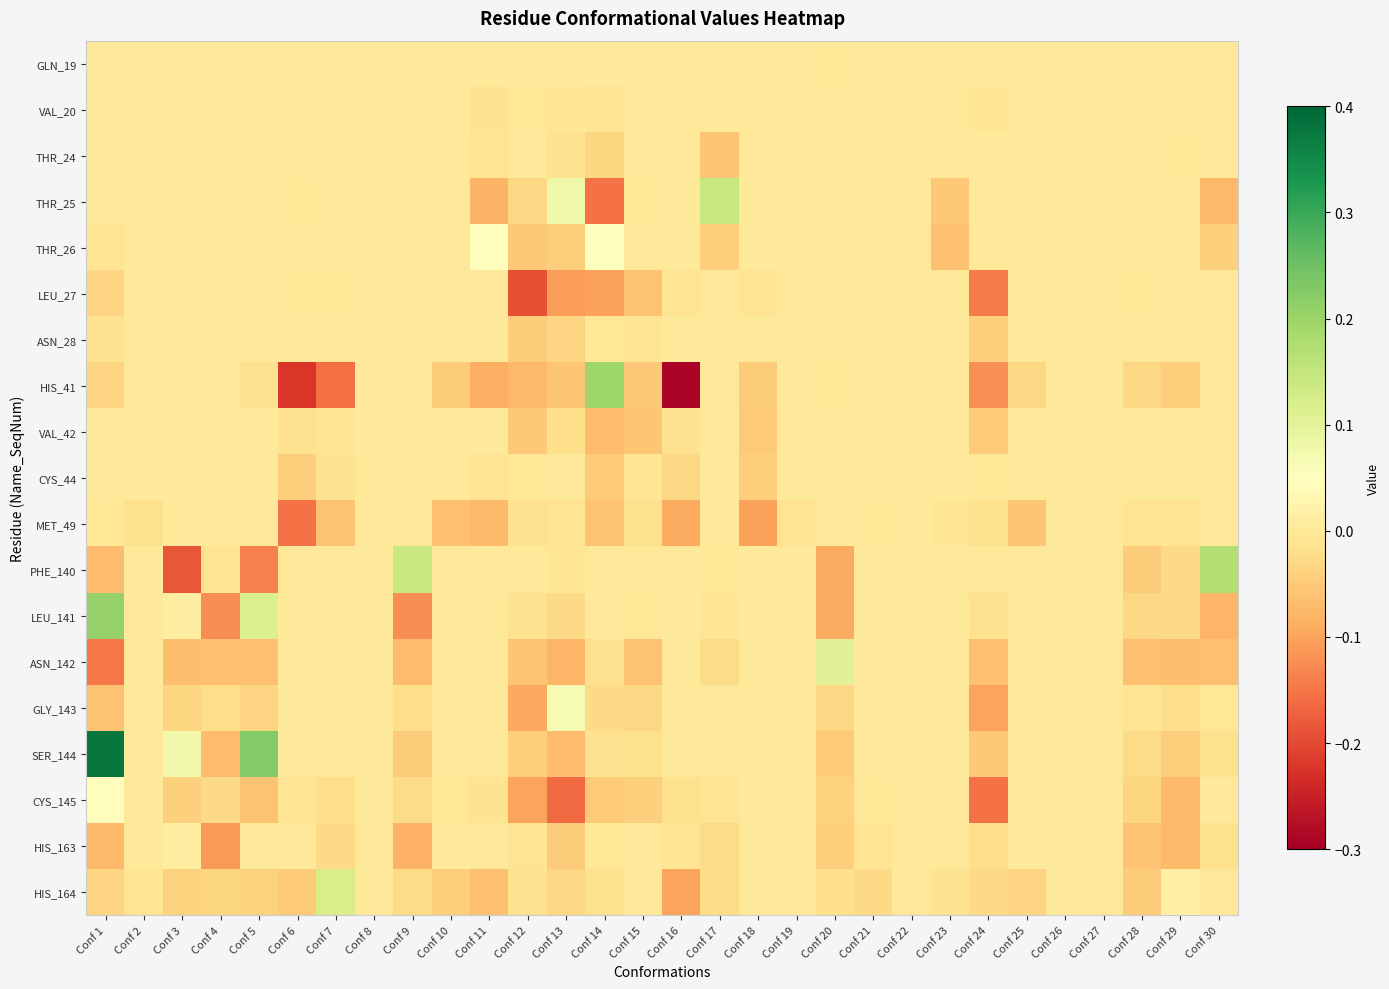

Which category has the highest value across all series?

Conf 1